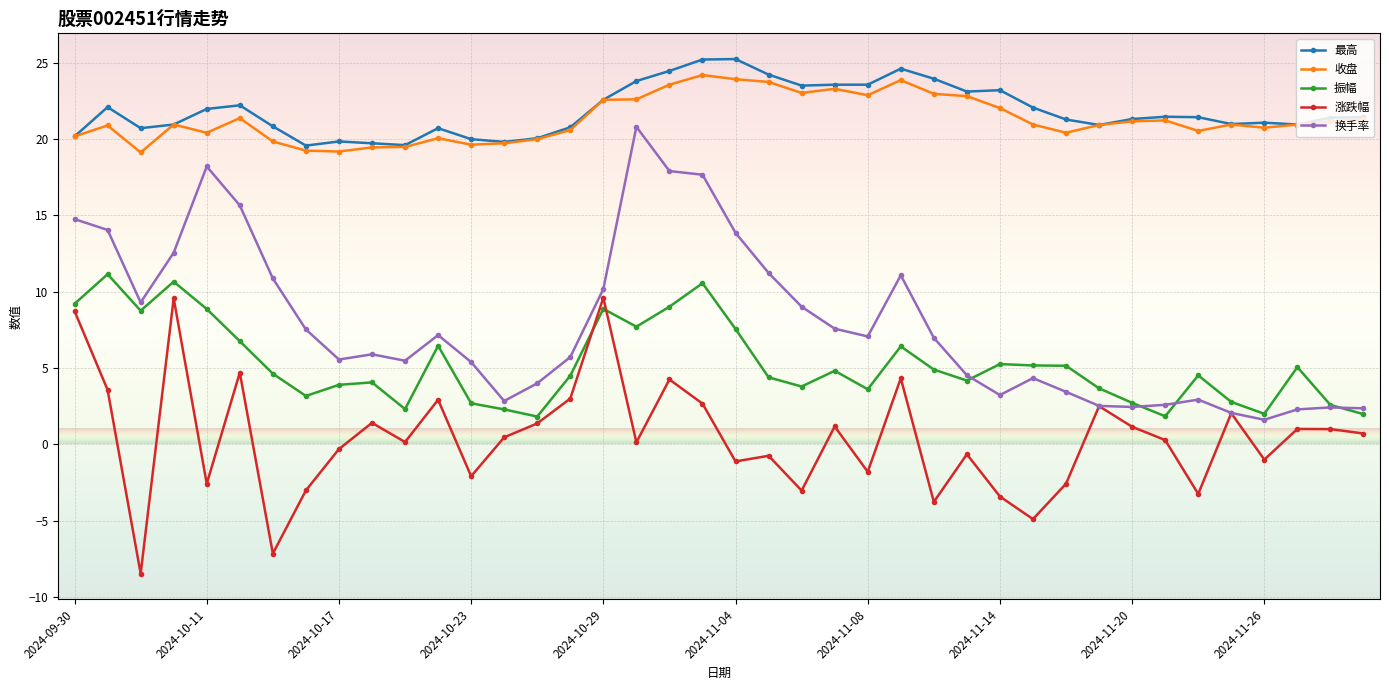

What is the minimum value for 最高?

19.6